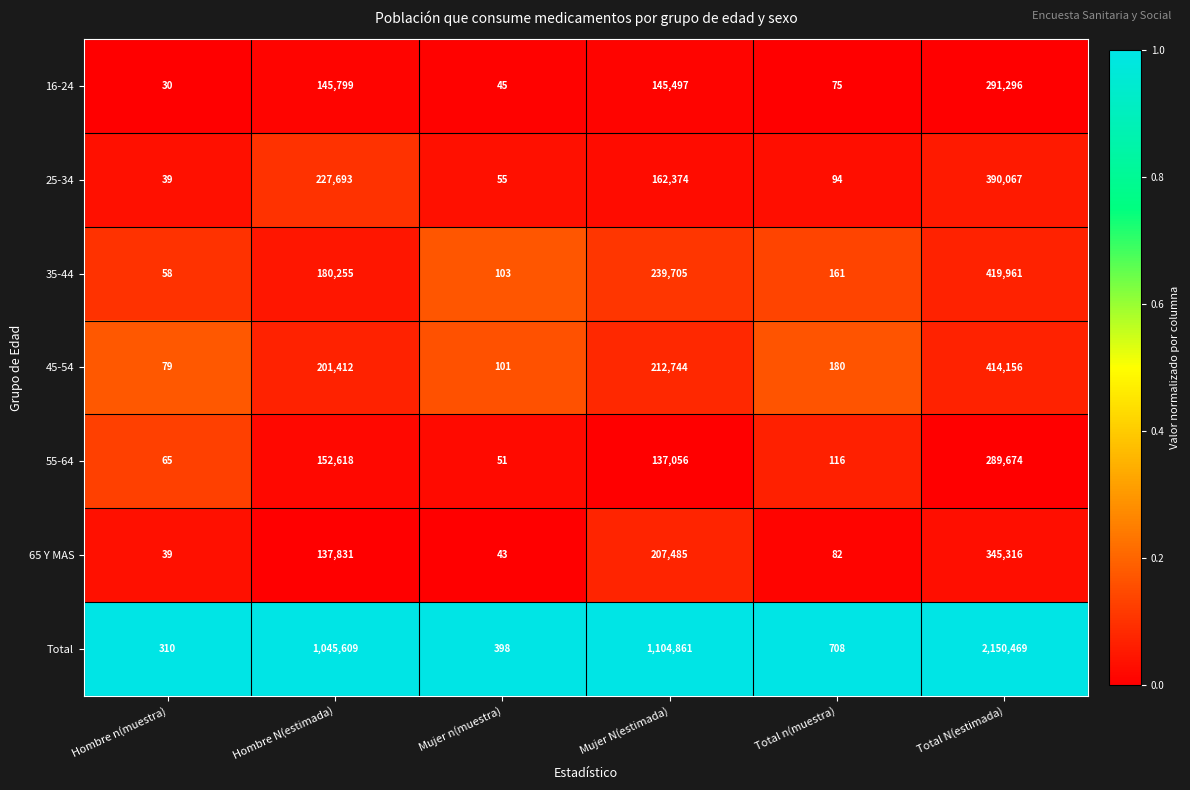

Where does the 55-64 series first go above 137056?

Hombre N(estimada)